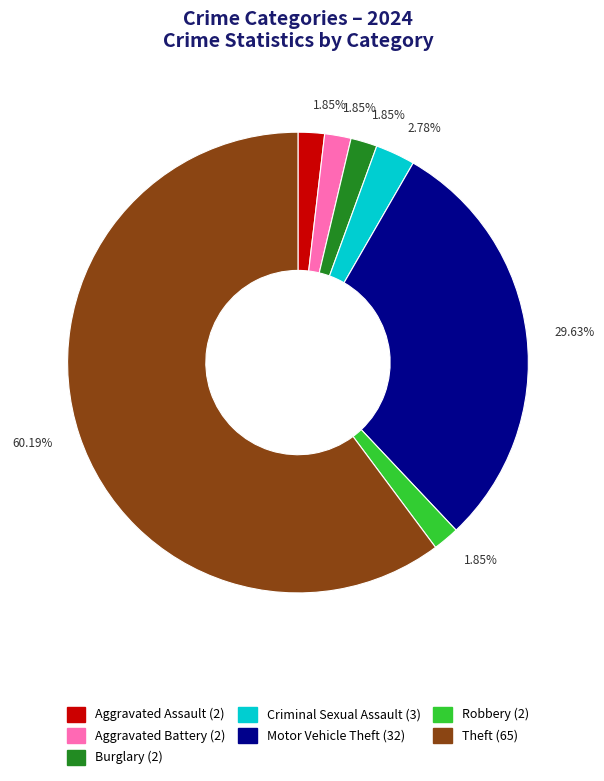

Is there a majority slice in this chart?

Yes